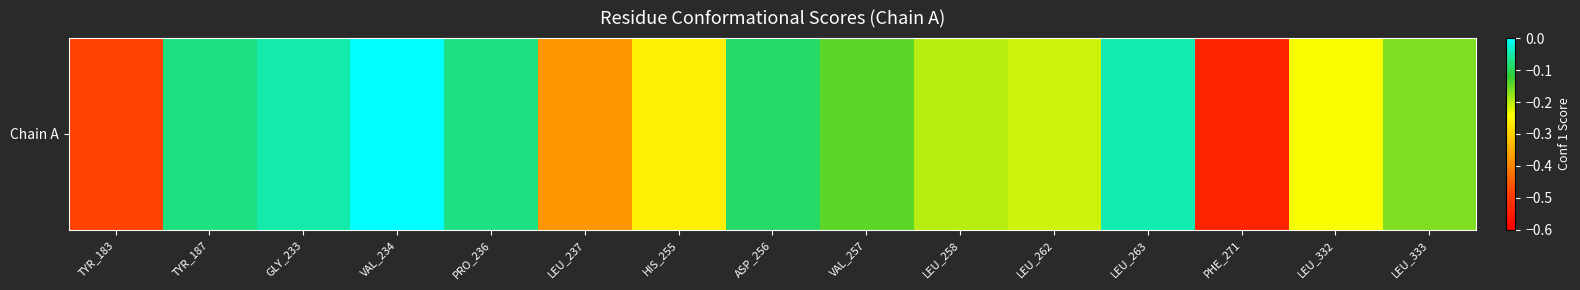

Which label corresponds to the smallest value in the chart?

PHE_271